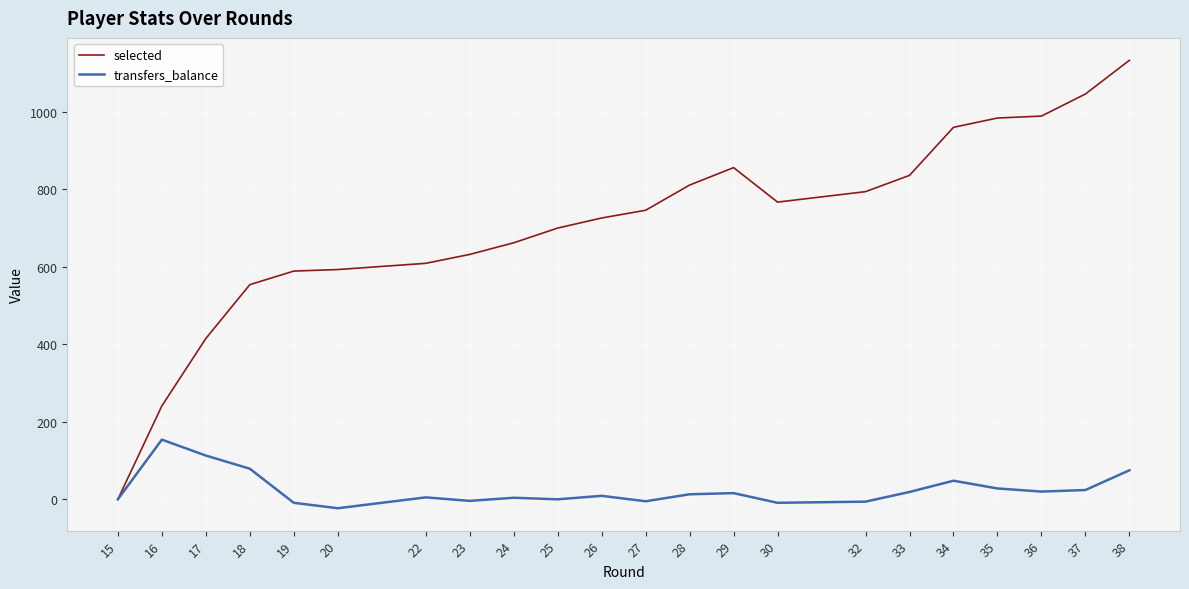

Does the chart display data point markers on the line(s)?

No